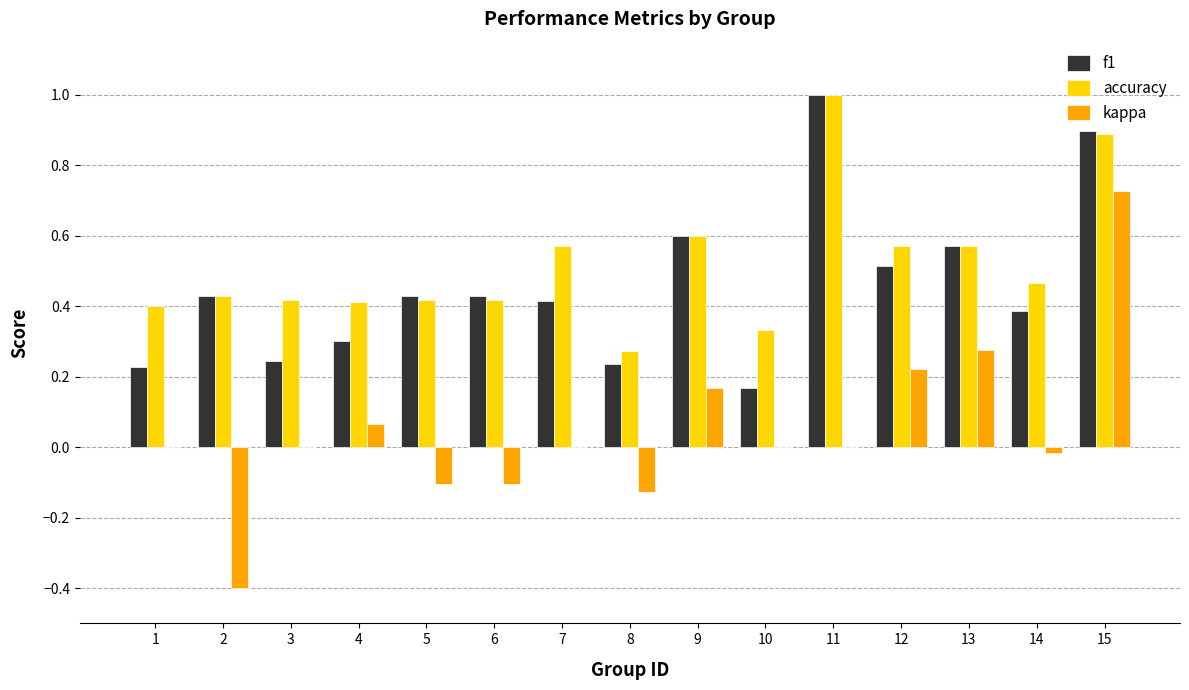

At which category does the chart reach its peak across all series?

11